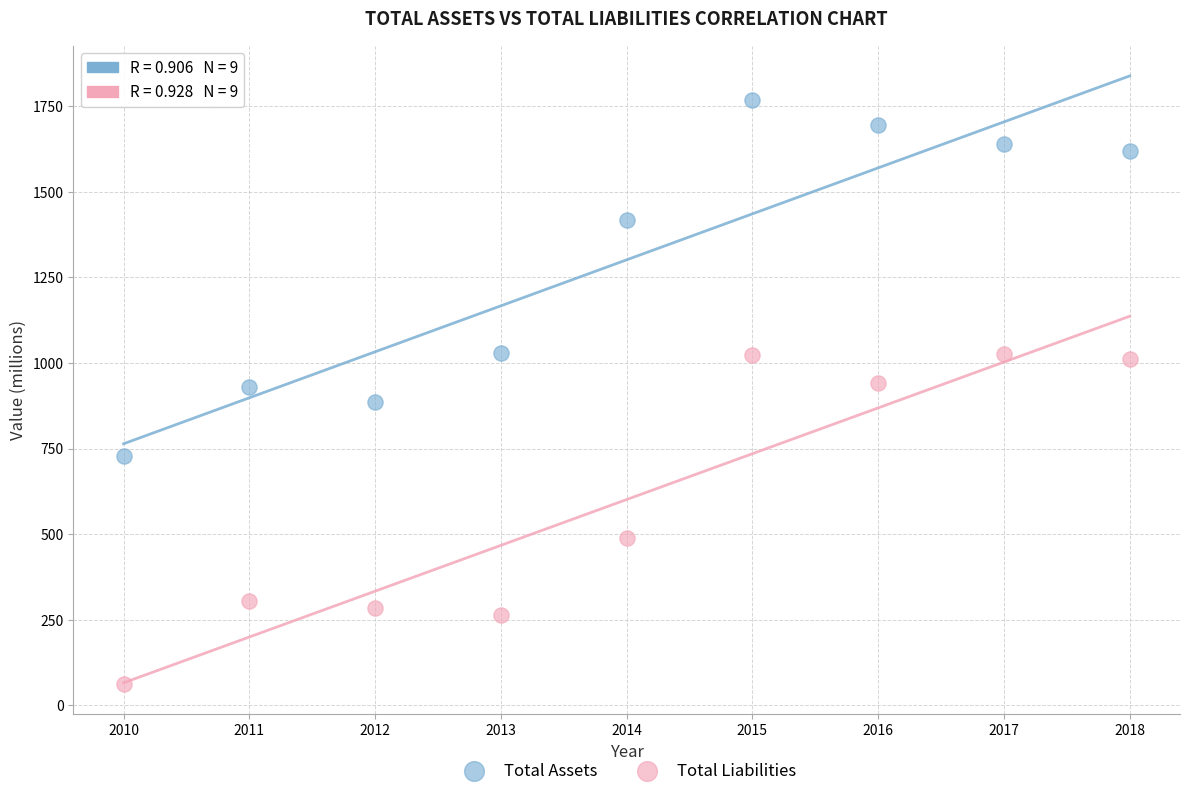

In the Total Assets series, what Y value is closest to 1248?

1417